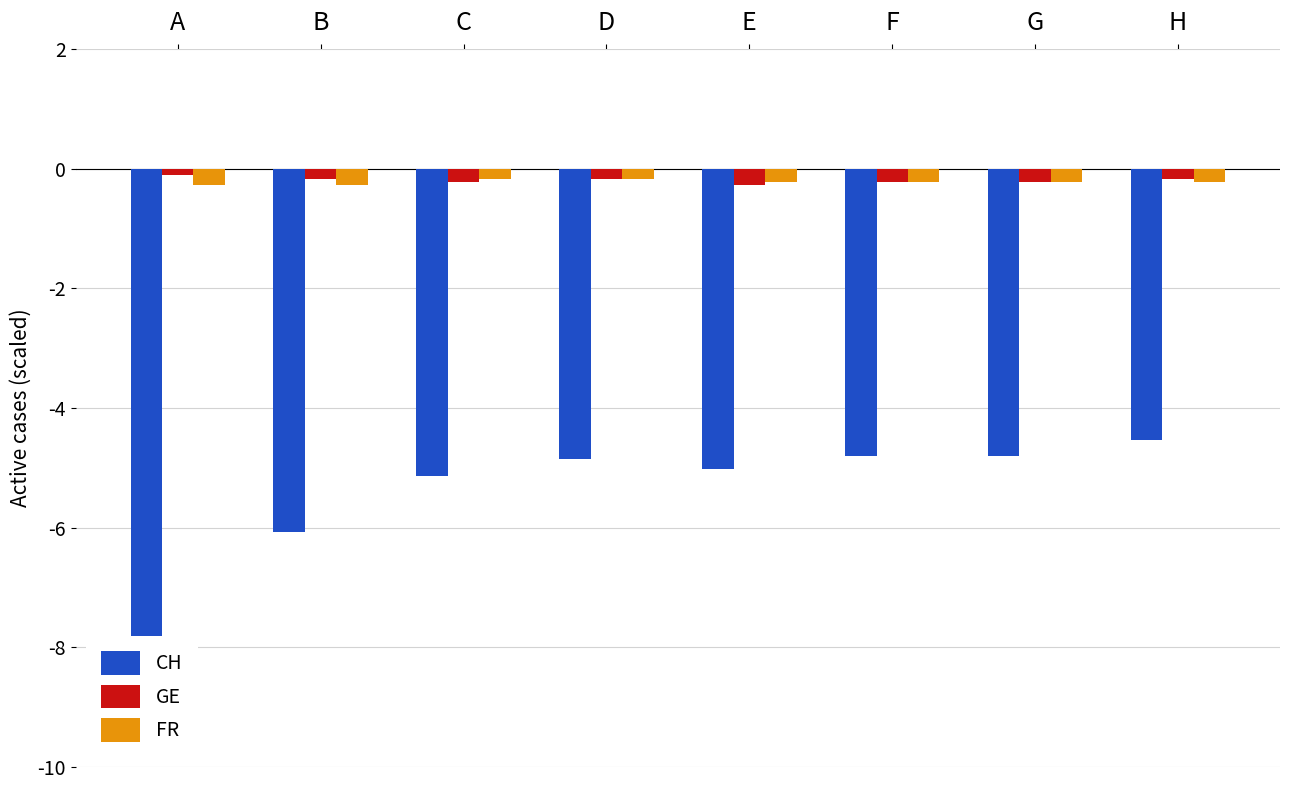

Which has a higher value, B or E?

E